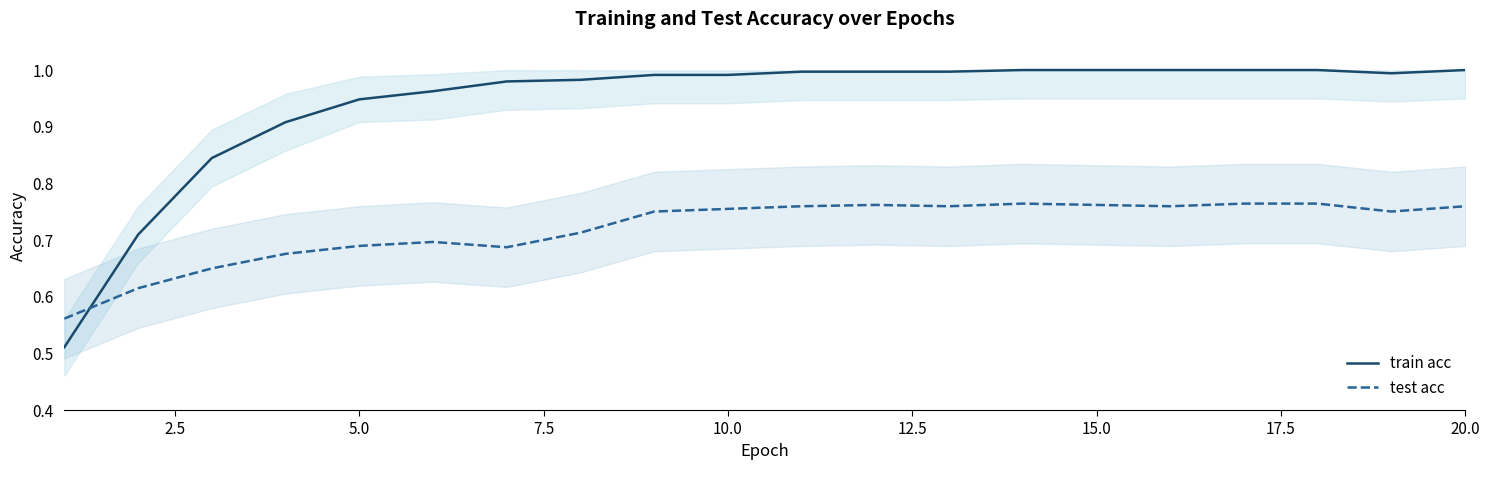

Rank the series by their maximum value, from highest to lowest.

train acc, test acc